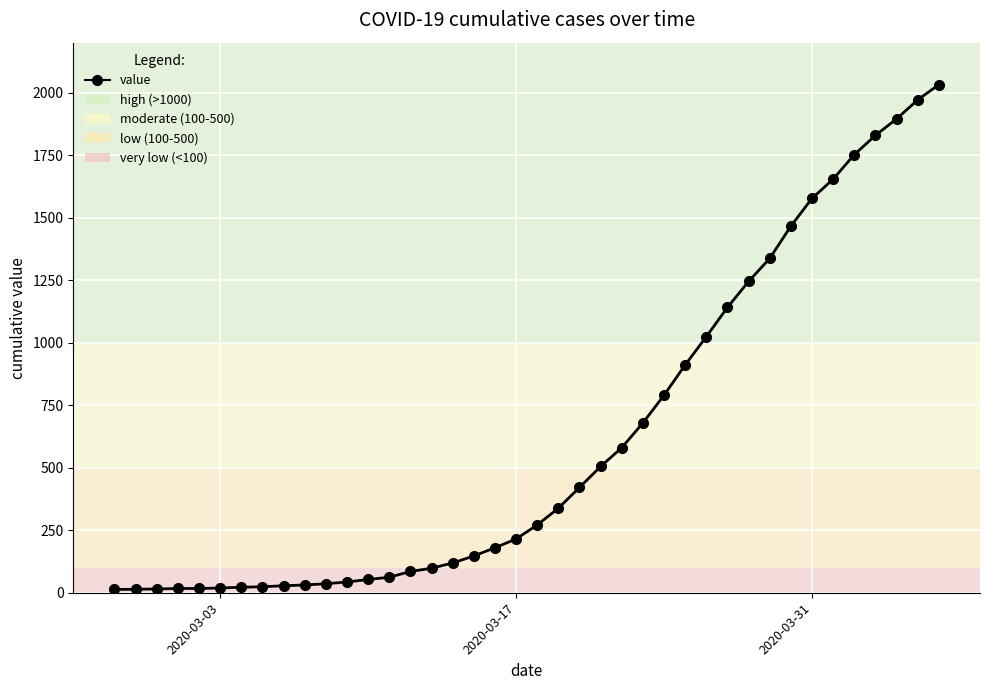

Does the chart have visible grid lines?

Yes